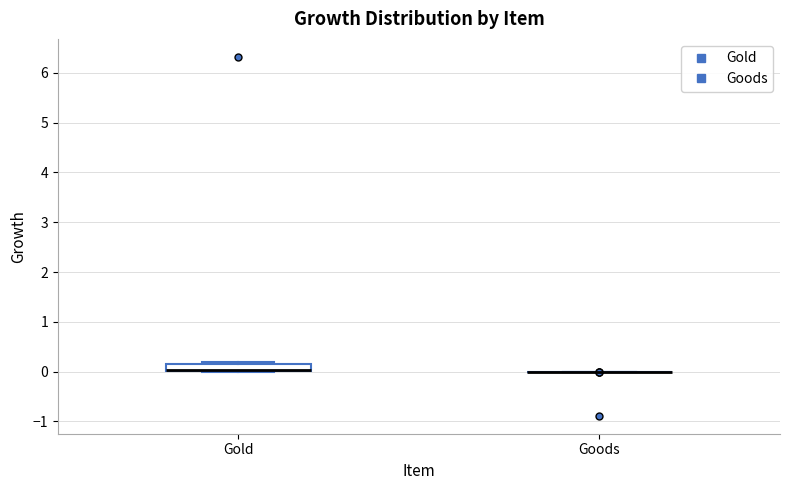

Which box is the tallest, from its lower edge to its upper edge?

Gold